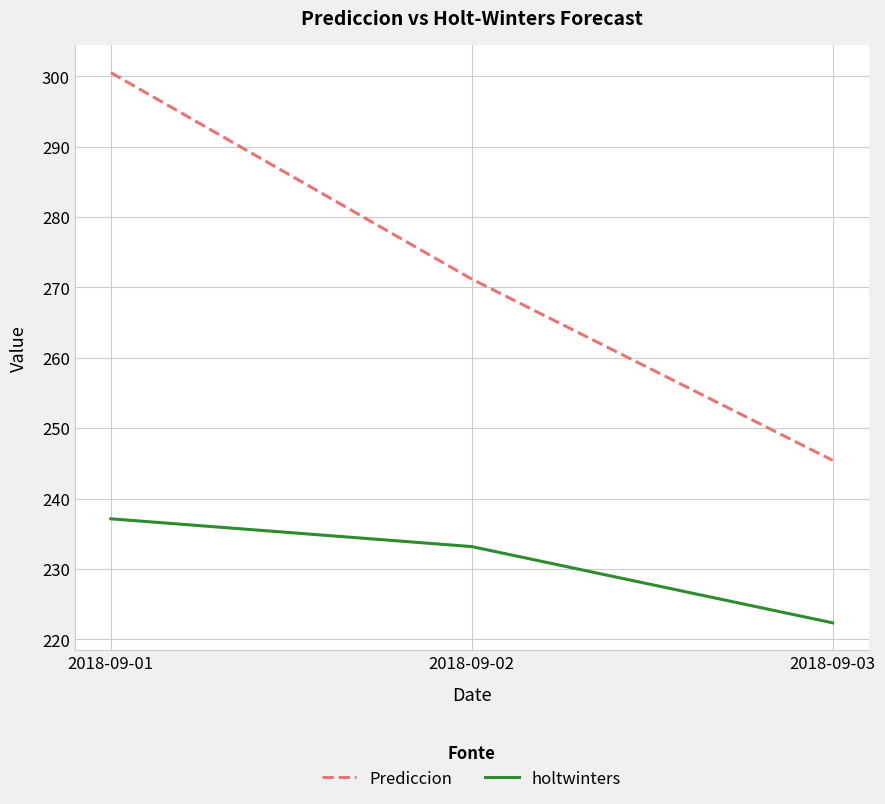

What is the sum of the holtwinters values at 2018-09-01 and 2018-09-02?

470.3